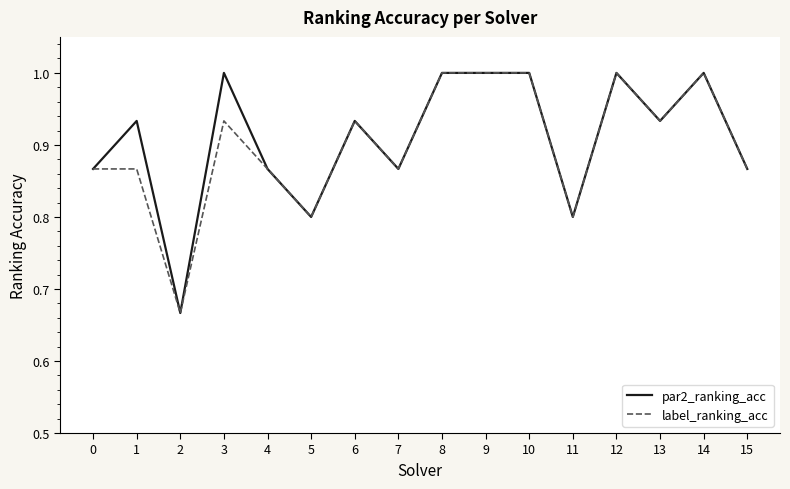

What is the difference between the maximum and minimum values in the label_ranking_acc series?

0.3